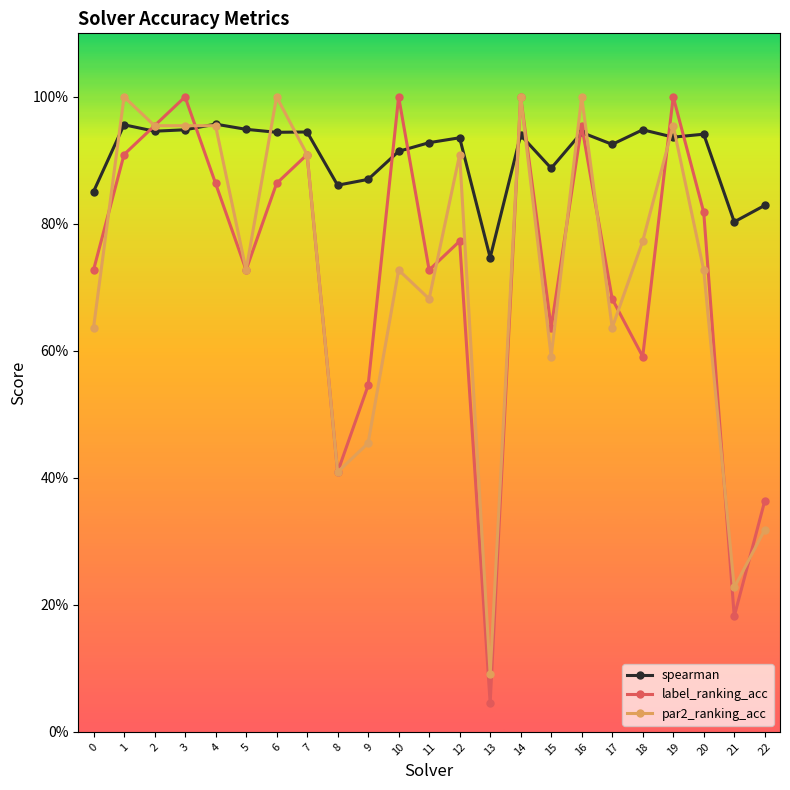

Does the chart have visible grid lines?

No